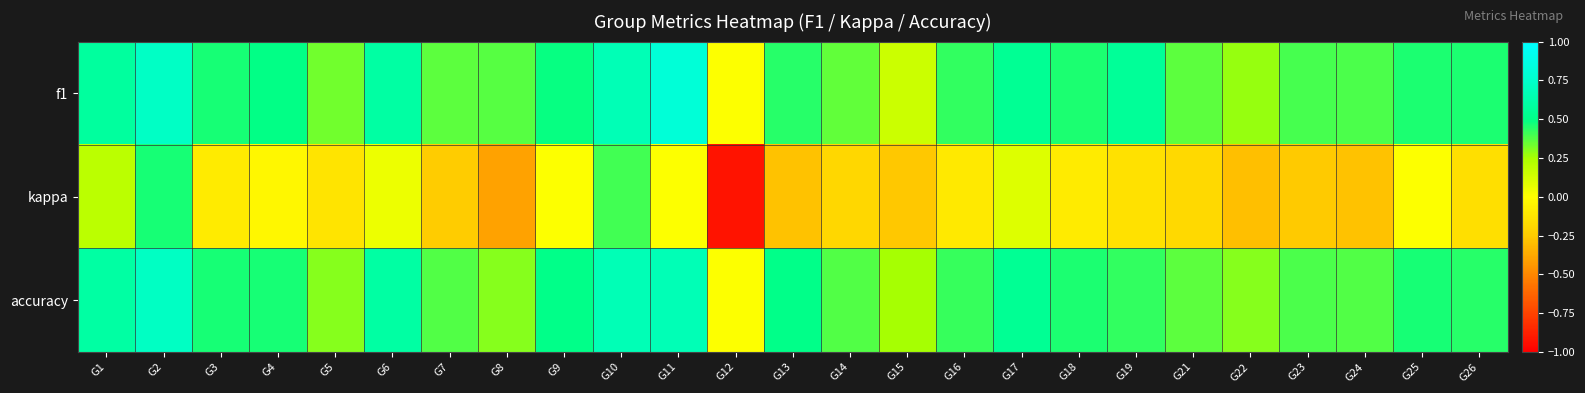

How many categories are shown in the chart?

25